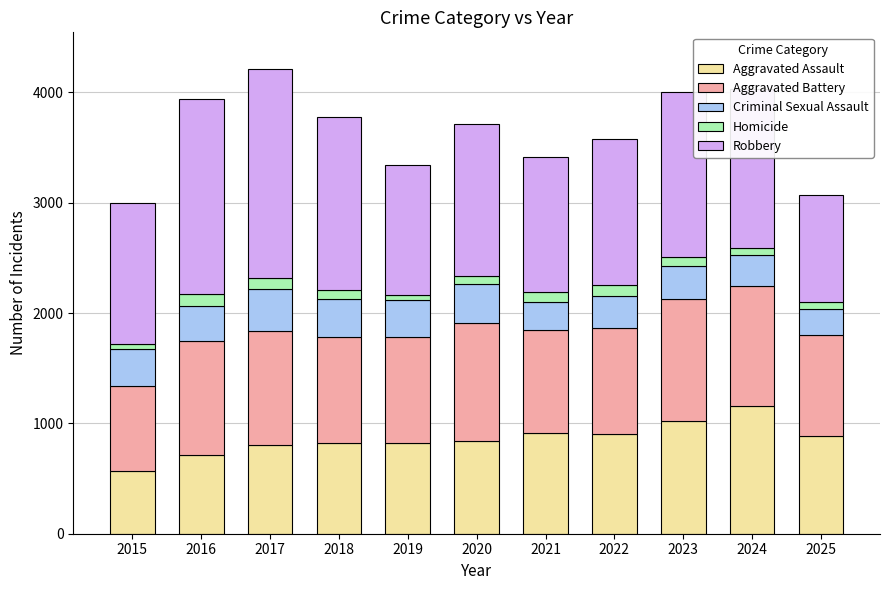

What is the maximum value for Aggravated Assault?

1156